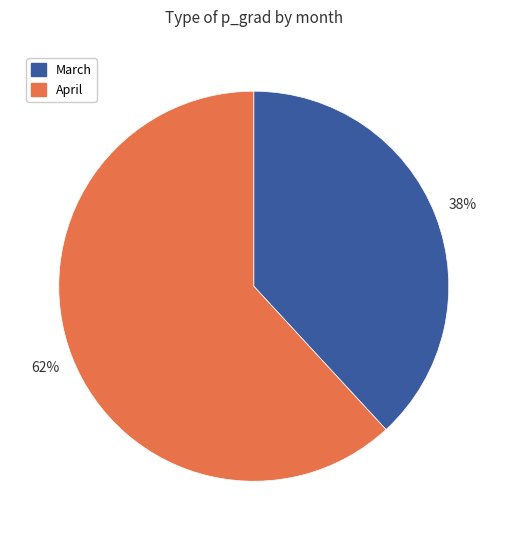

Rank the categories by value from lowest to highest.

March, April